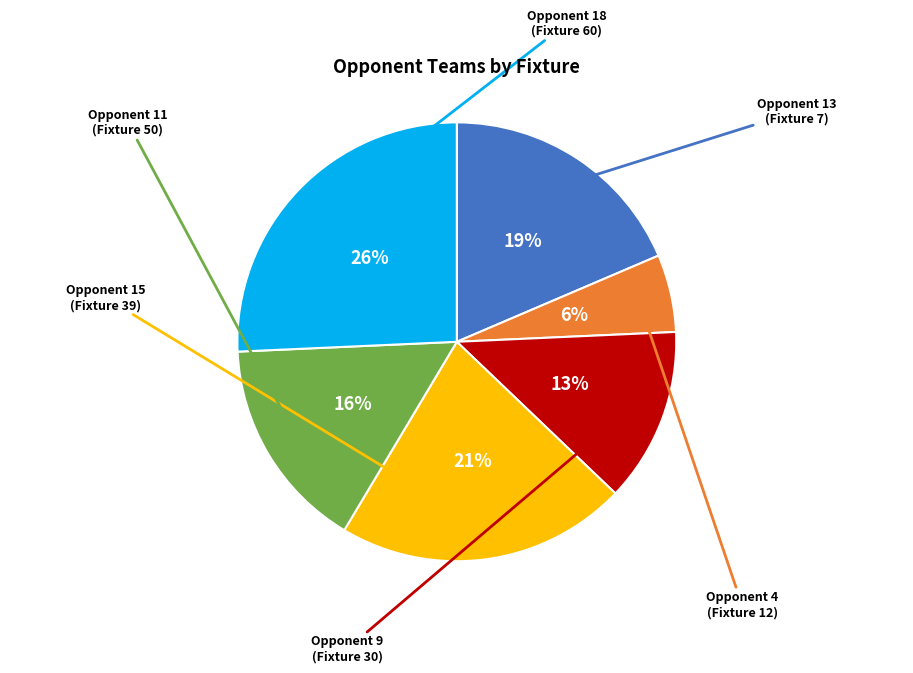

To the nearest percent, what is the difference between the largest and smallest slice percentages?

20%